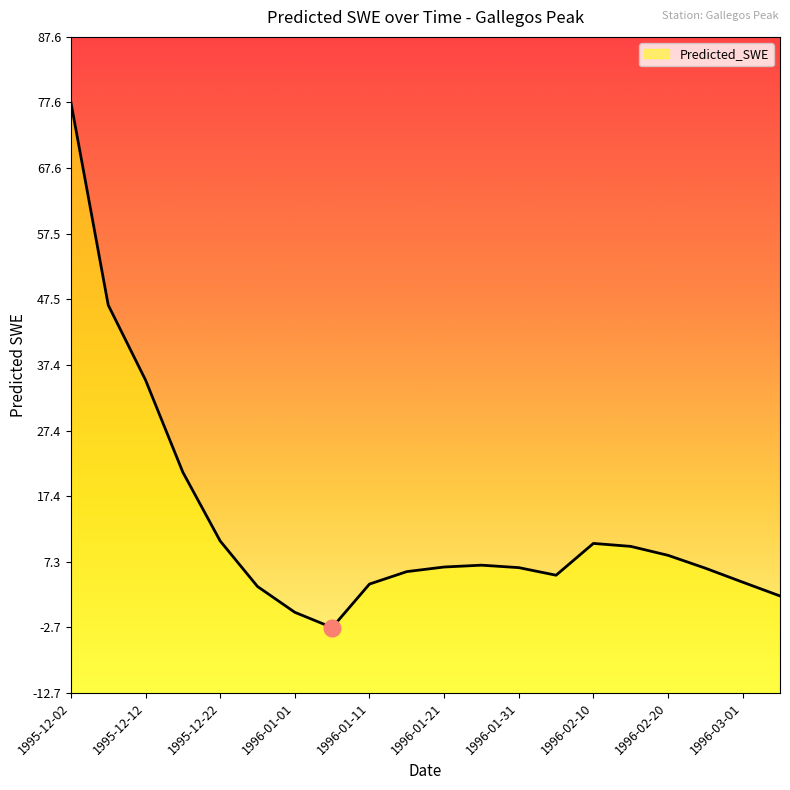

What is the difference between the maximum and minimum values?

80.4